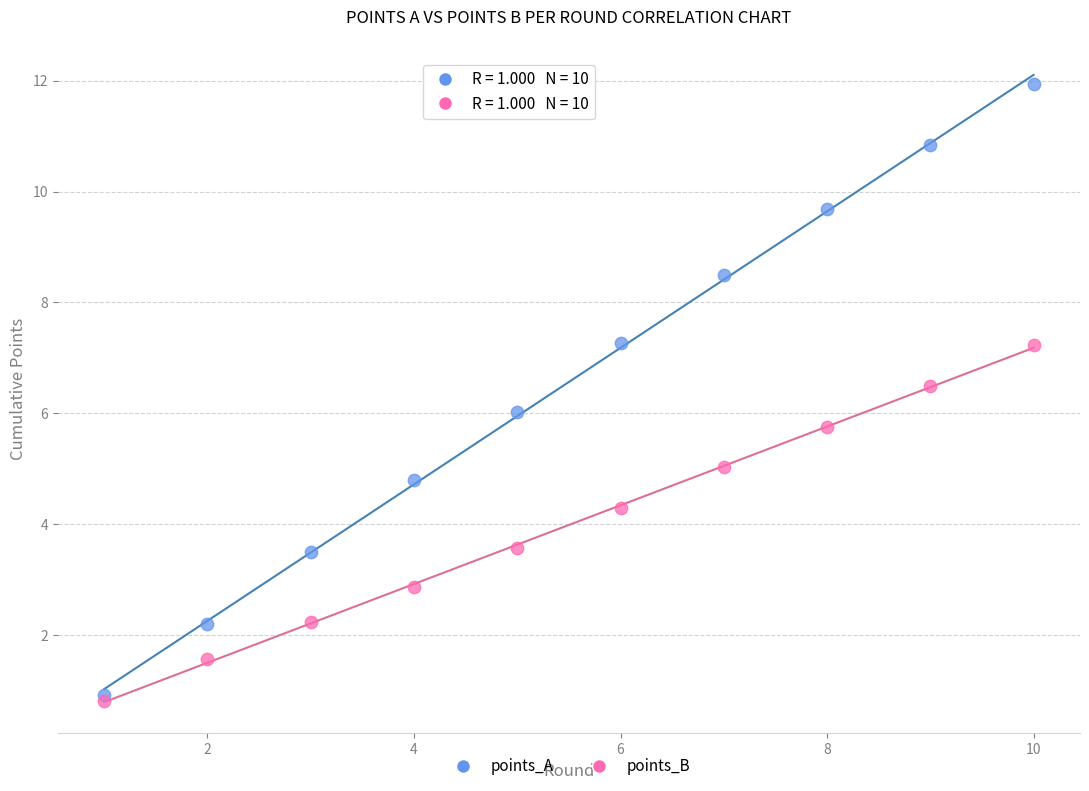

In the points_B series, what Y value is closest to 4?

4.3